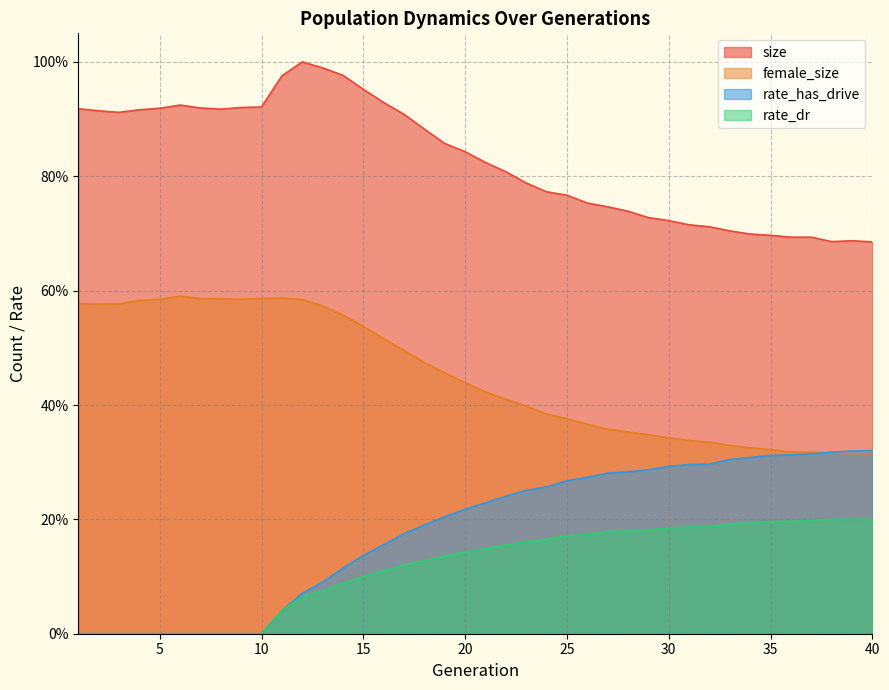

At which category does the chart reach its minimum across all series?

1